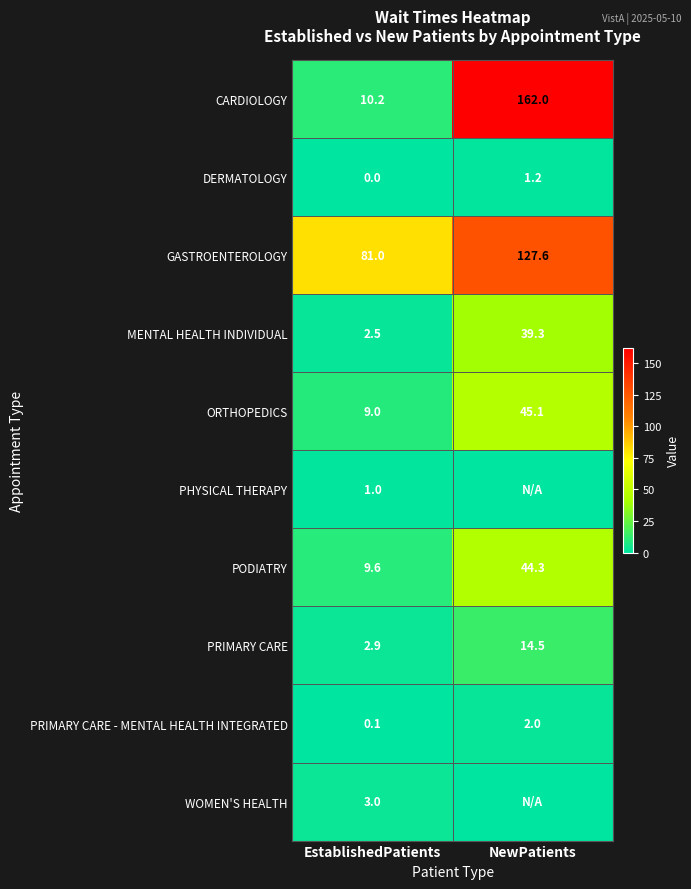

Is it true that PRIMARY CARE equals 0.6 at EstablishedPatients?

False